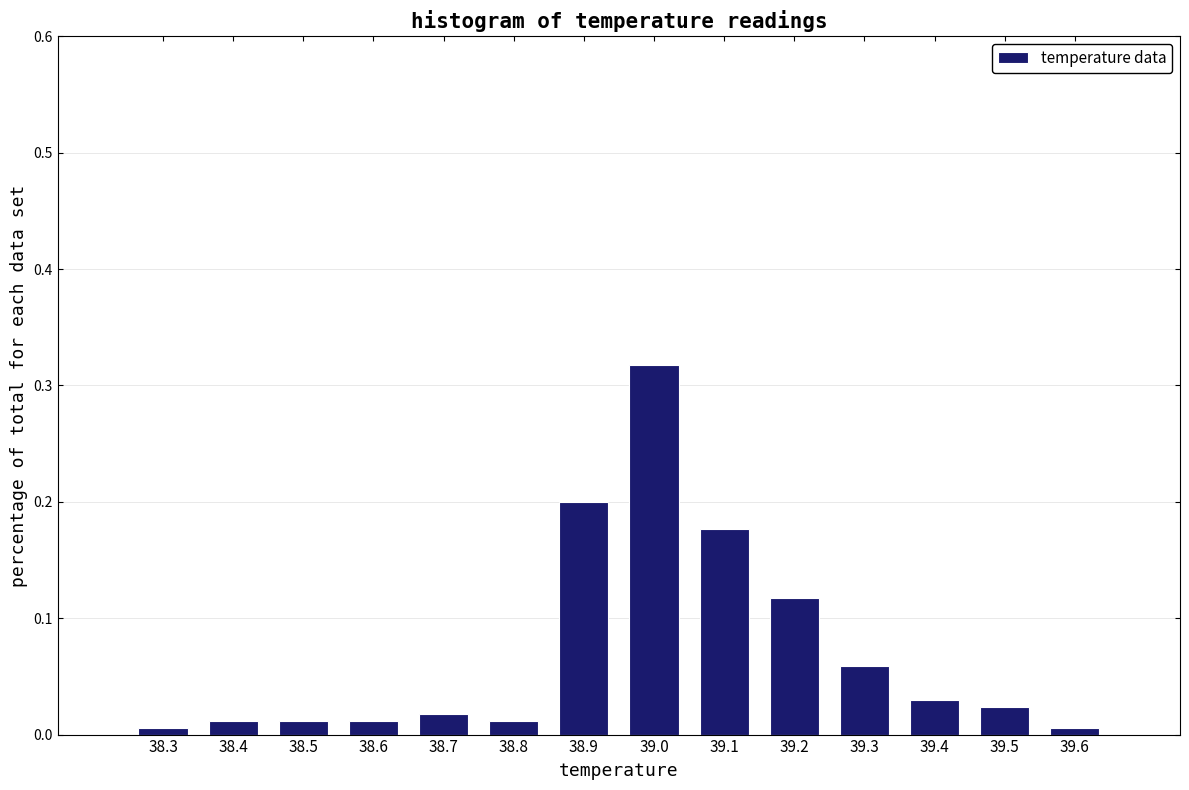

Reading left to right, list every bar in this chart as the range it spans on the x-axis followed by its height. The values are not printed on the chart, so give them approximately, as read against the axis.

38.25 to 38.35: under 0.01
38.35 to 38.45: 0.01
38.45 to 38.55: 0.01
38.55 to 38.65: 0.01
38.65 to 38.75: 0.02
38.75 to 38.85: 0.01
38.85 to 38.95: 0.20
38.95 to 39.05: 0.32
39.05 to 39.15: 0.18
39.15 to 39.25: 0.12
39.25 to 39.35: 0.06
39.35 to 39.45: 0.03
39.45 to 39.55: 0.02
39.55 to 39.65: under 0.01